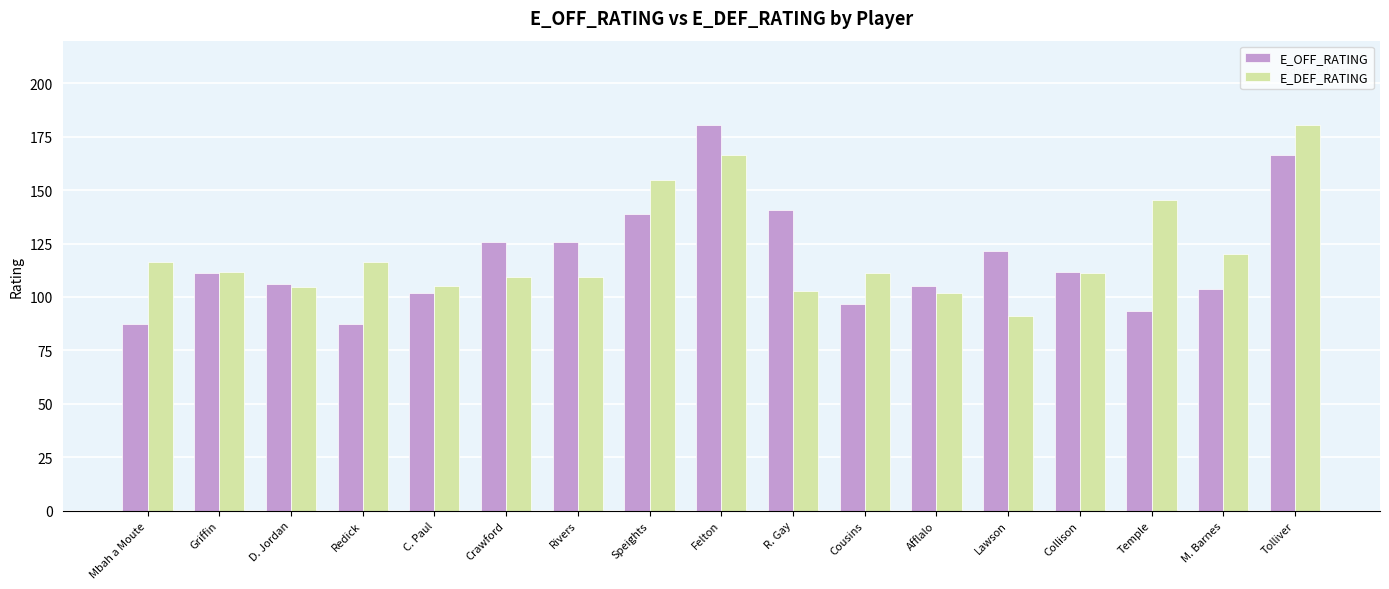

What is the greatest value displayed?

180.7